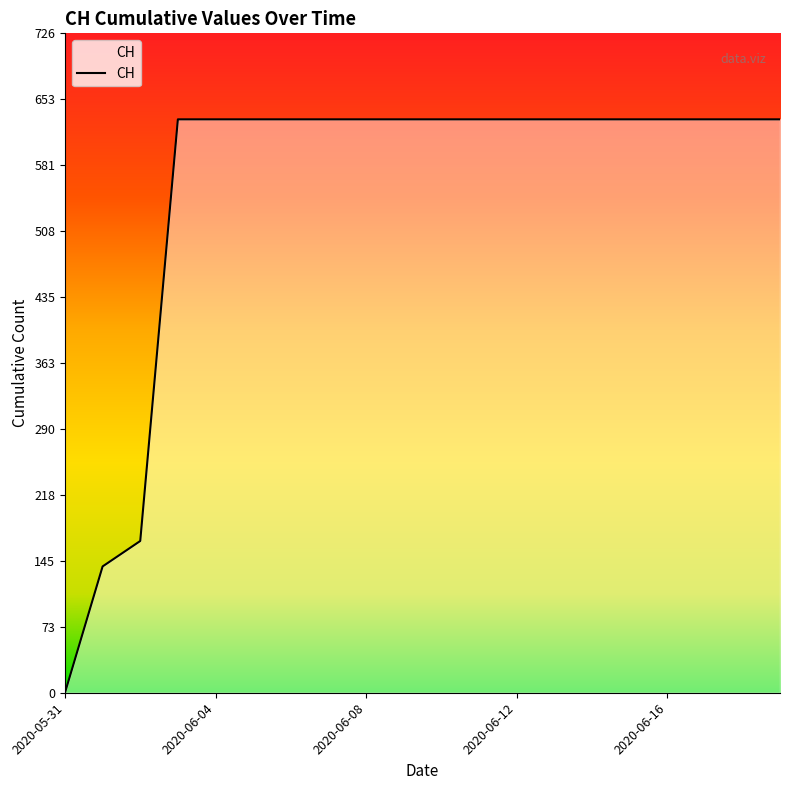

What is the difference between the maximum and minimum values?

631